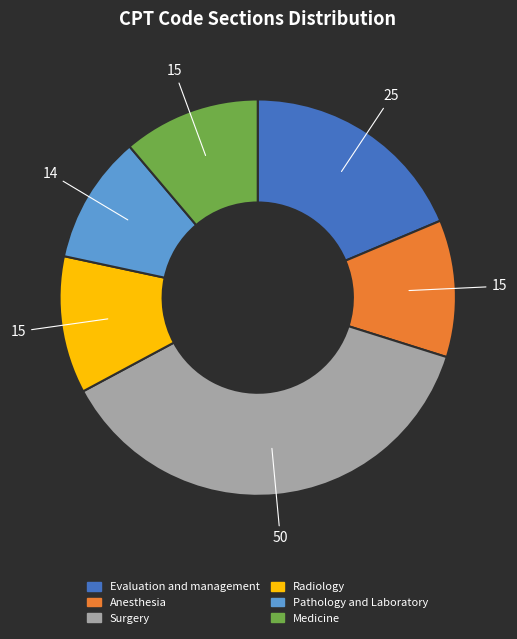

The Radiology slice represents 11% of the pie. True or false?

True